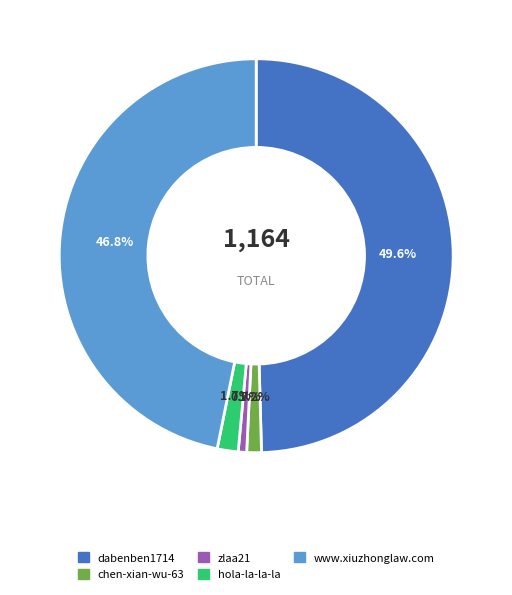

What percentage is the hola-la-la-la slice, to the nearest percent?

2%